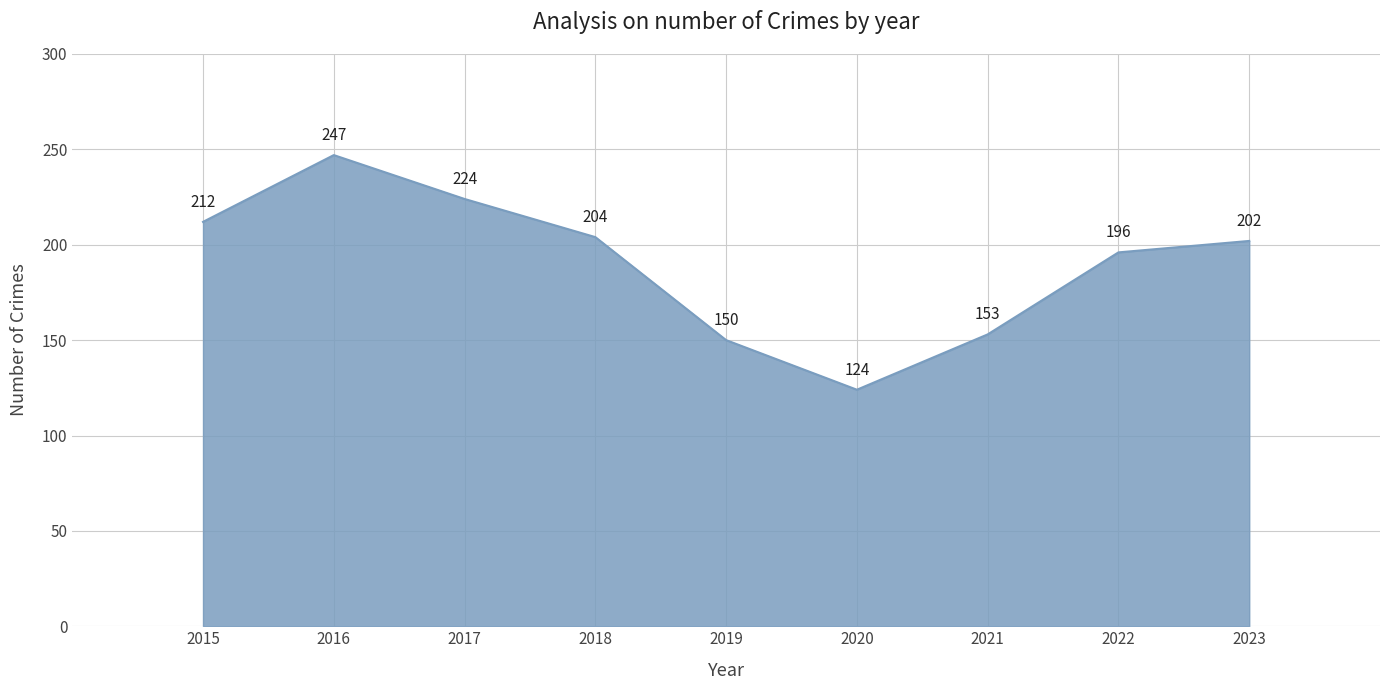

What is the sum of all values?

1712